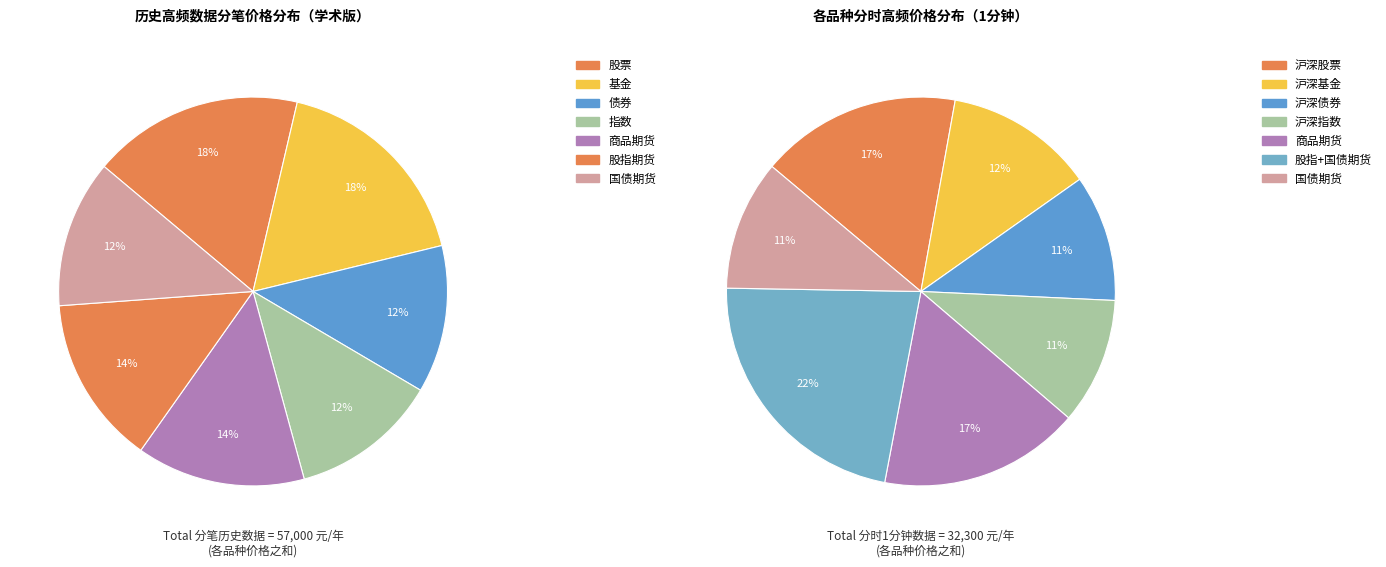

Which slice is the largest?

股票